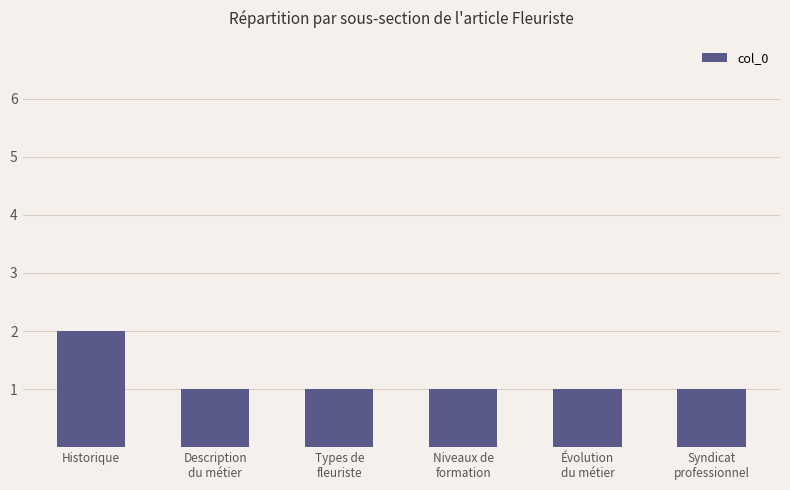

What is the sum of all values?

7